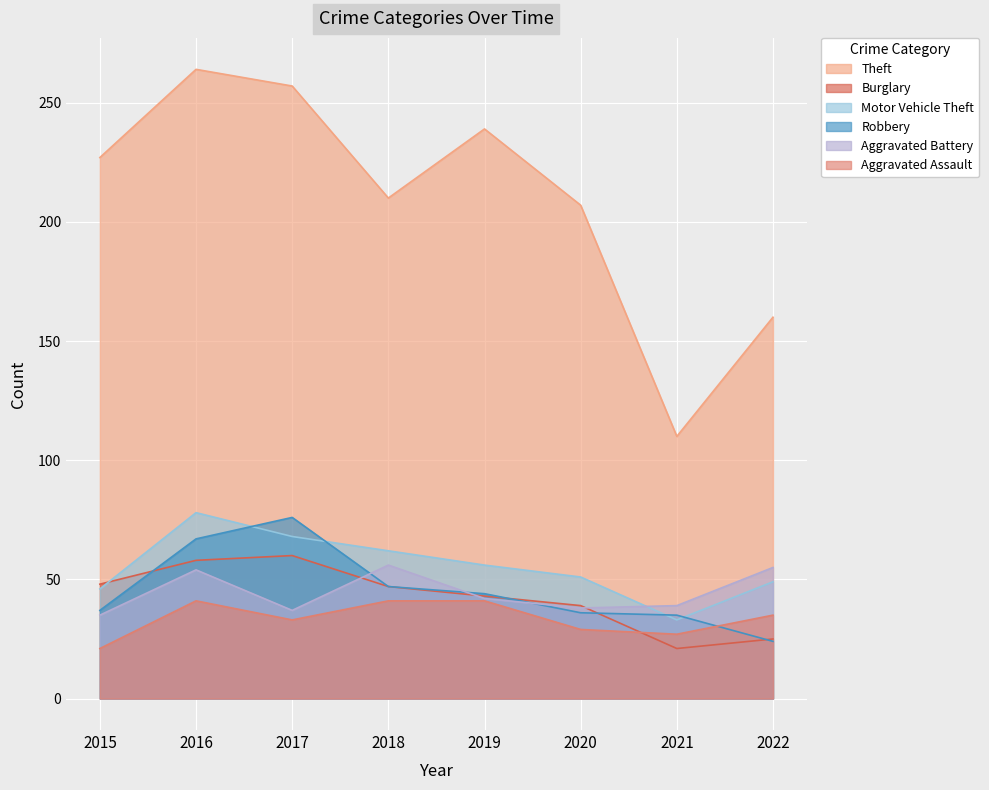

The value of Theft at 2017 is 257. True or false?

True